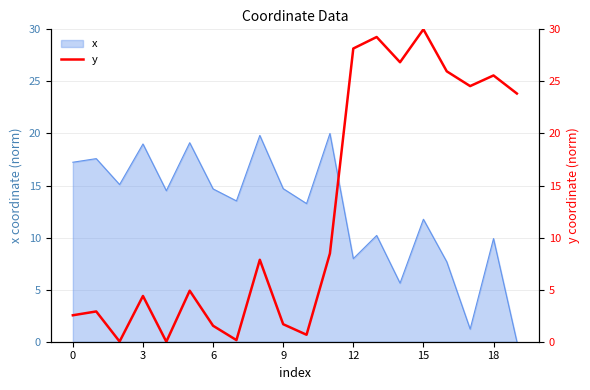

The value of x at 15 is 21.2. True or false?

False